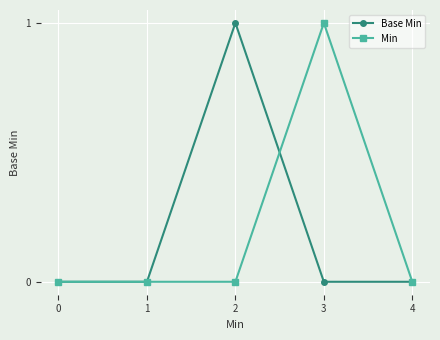

What is the maximum value shown in the chart?

1